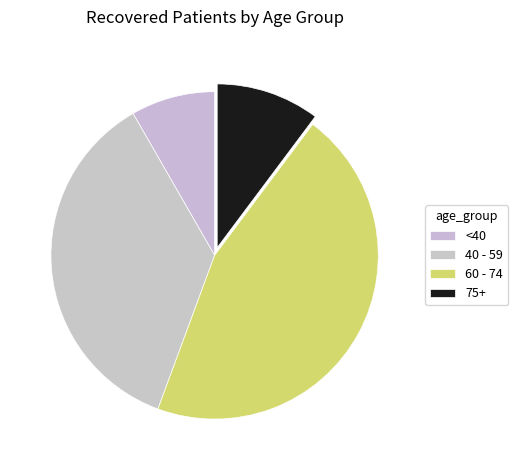

Which category has the smallest portion of the pie?

<40